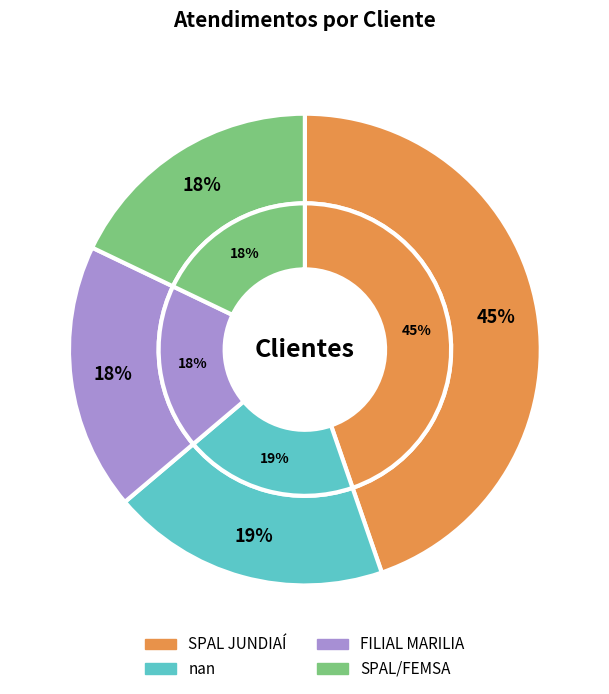

Approximately how many times larger is the value at SPAL JUNDIAÍ compared to SPAL/FEMSA?

2.5